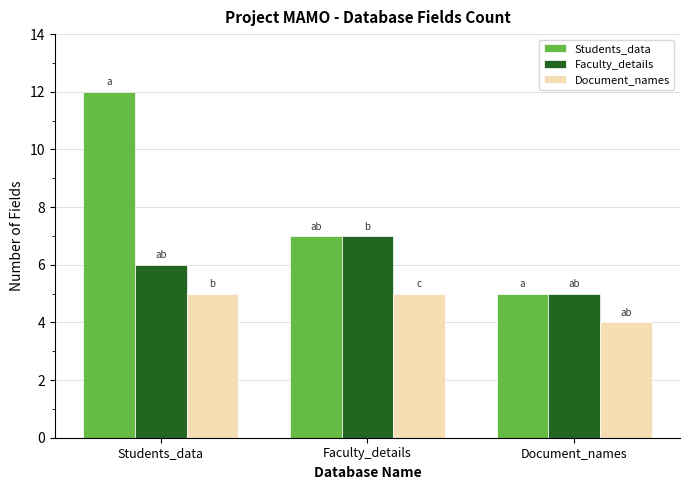

The value of Faculty_details at Students_data is 10. True or false?

False